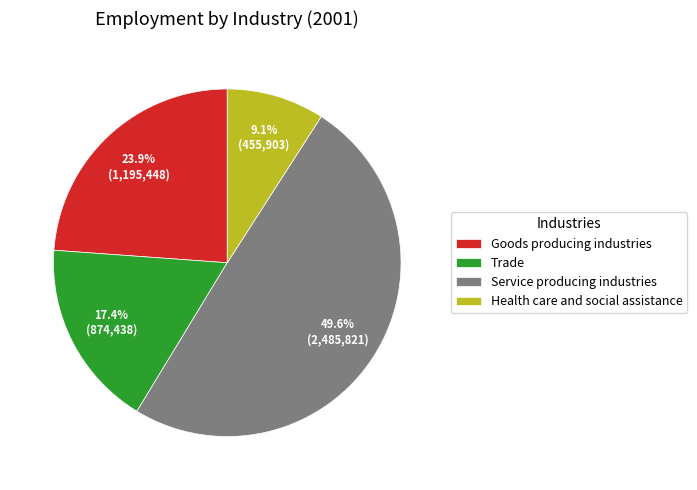

Which slice is the smallest?

Health care and social assistance